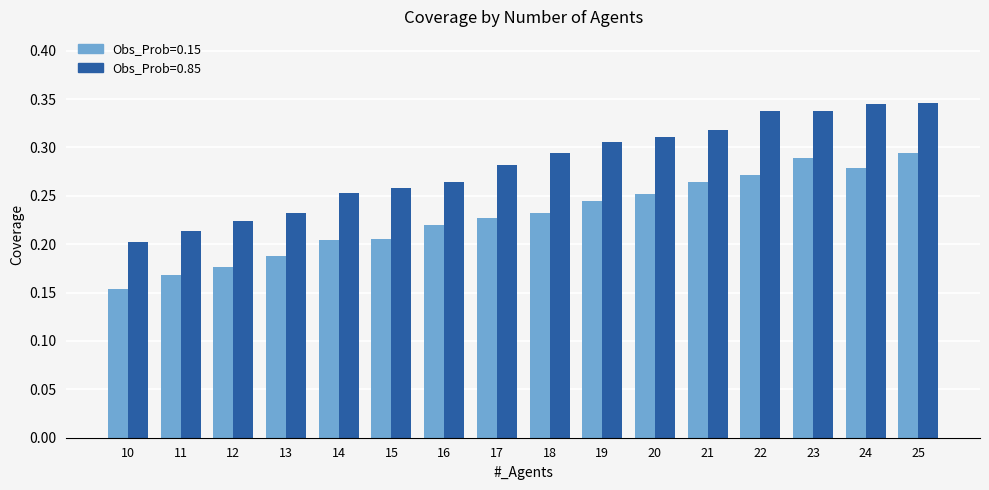

Where is Obs_Prob=0.85 nearest to the value 0?

10